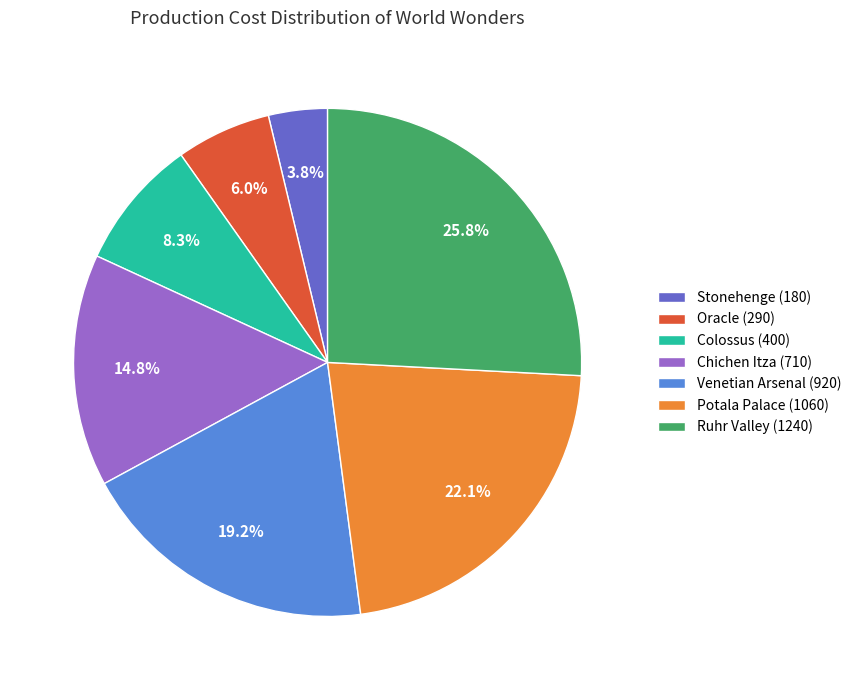

Combined, do Colossus (400) and Venetian Arsenal (920) account for over 50%?

No